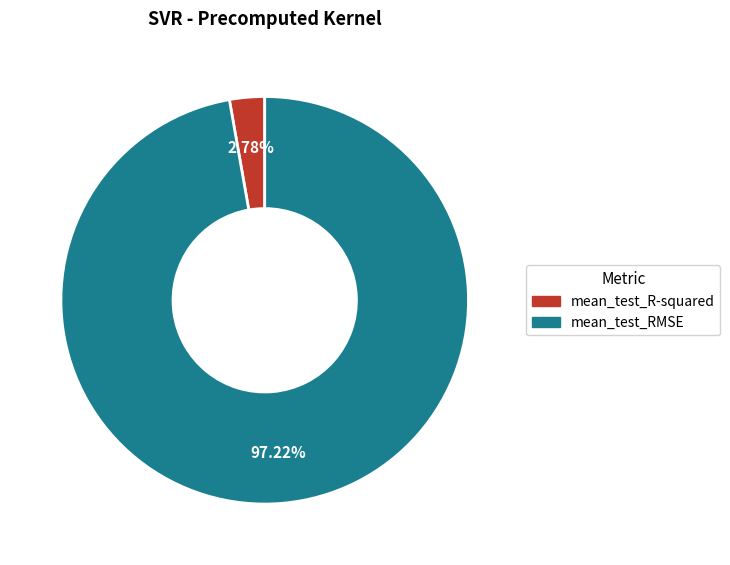

How many segments does this pie chart have?

2